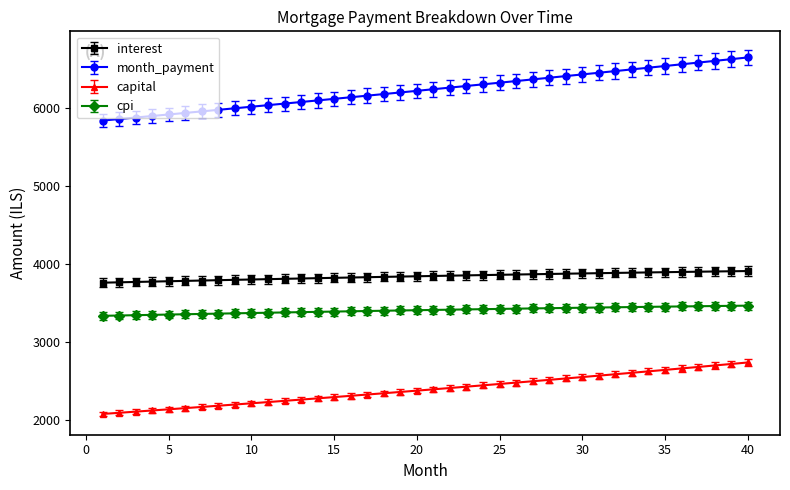

List the series in order of their peak value, highest first.

month_payment, interest, cpi, capital